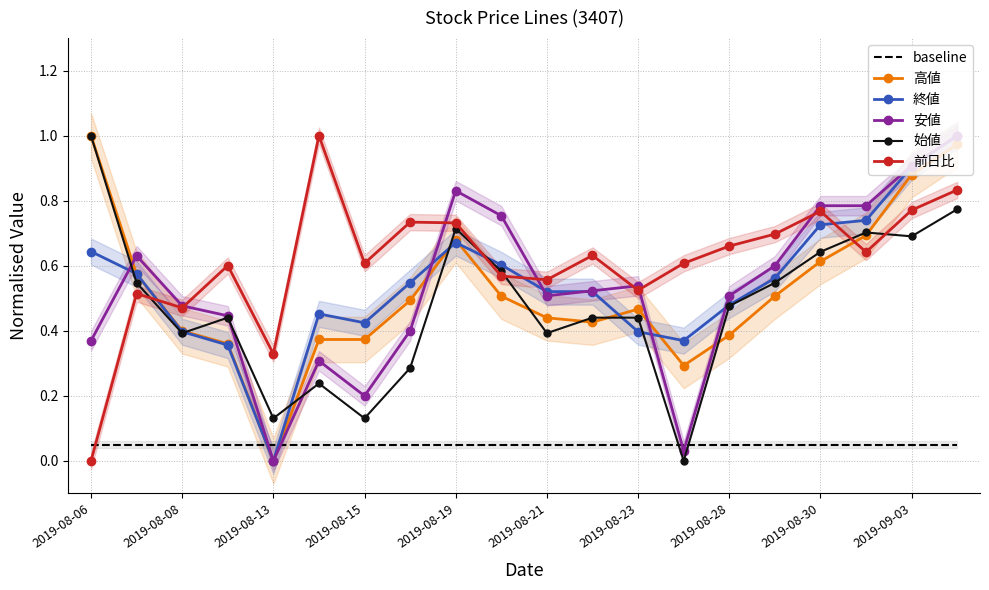

Count the number of categories in the chart.

20